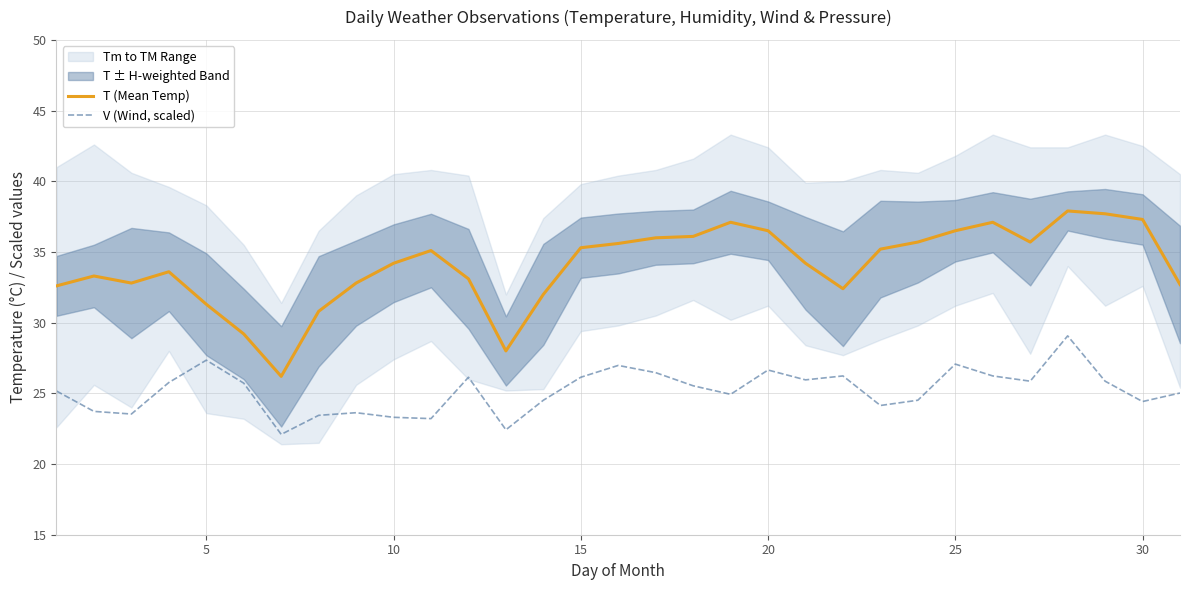

True or false: T (Mean Temp) has a value of 44.3 at 5.

False